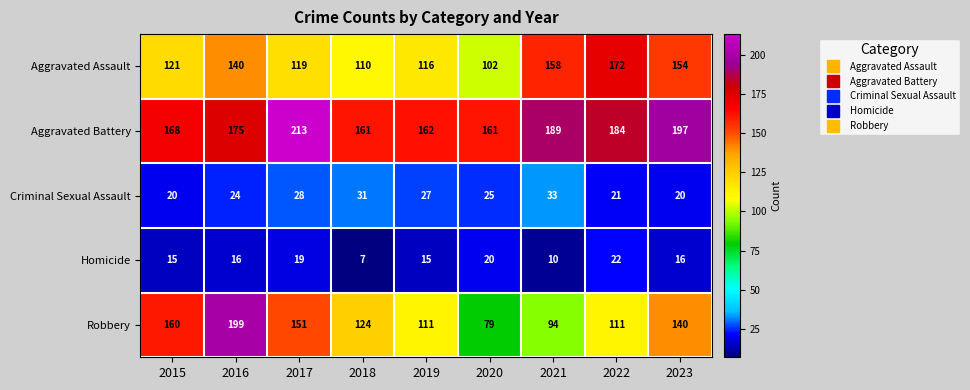

At which category is the sum across all series the highest?

2016